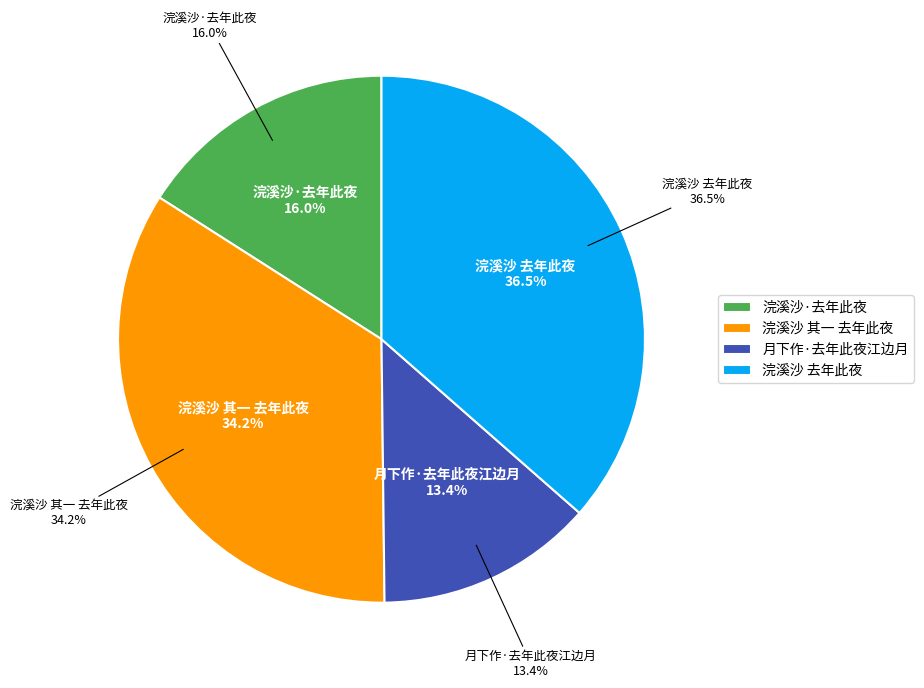

To the nearest percent, what is the combined percentage of 浣溪沙·去年此夜 and 浣溪沙 去年此夜?

52%